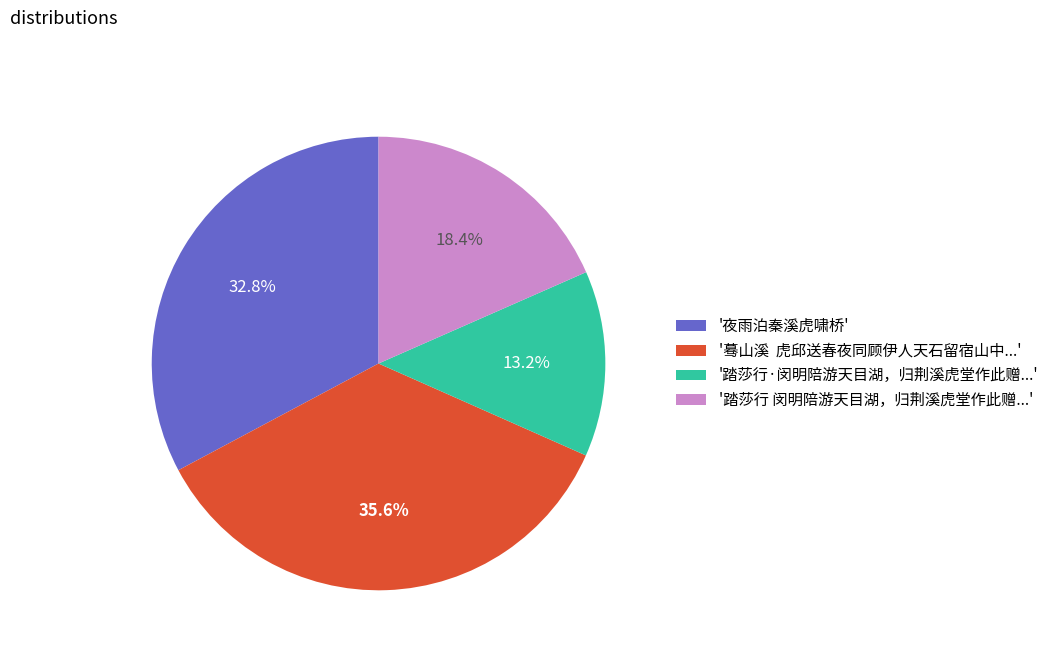

Does '踏莎行 闵明陪游天目湖，归荆溪虎堂作此赠...' represent more than half of the total?

No